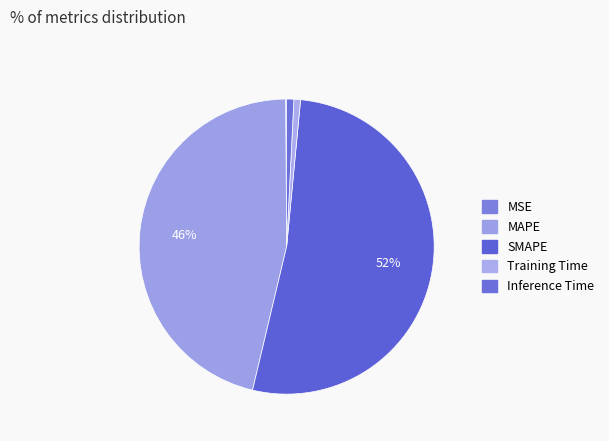

Which category accounts for the majority?

SMAPE